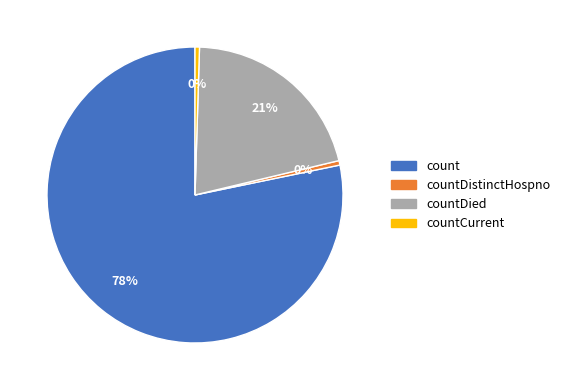

What is the largest slice in the pie chart?

count